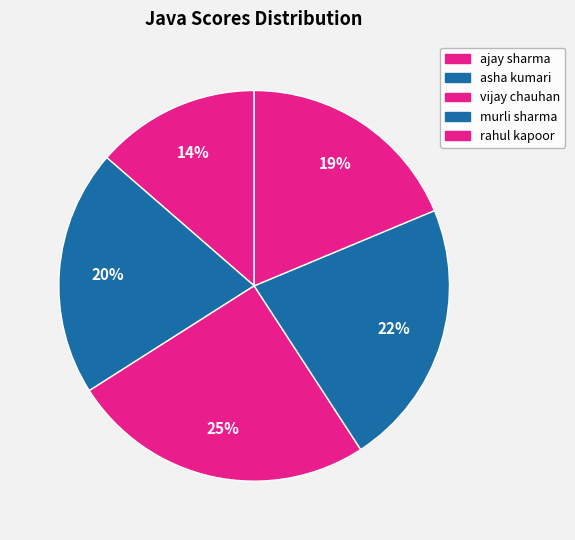

Does any single category account for the majority?

No